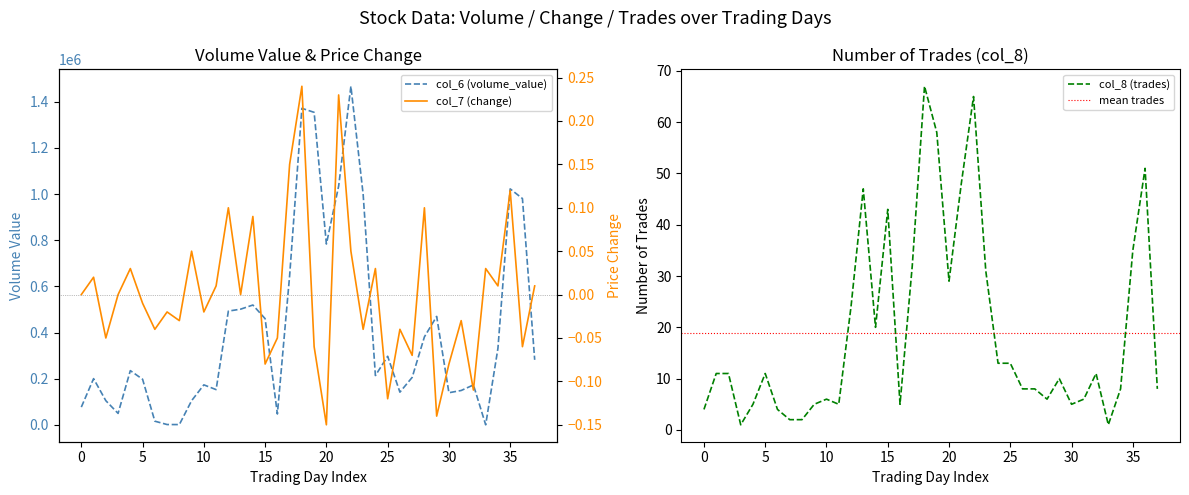

Reading left to right, what are all the values shown in this chart?

col_6 (volume_value): 77270.0	200600.0	105070.0	50020.0	235380.0	197870.0	16280.0	1730.0	1600.0	105080.0	173620.0	153090.0	493240.0	501550.0	519530.0	460330.0	47430.0	646500.0	1371770.0	1354300.0	783740.0	1034640.0	1467300.0	998880.0	214060.0	297400.0	142080.0	205960.0	381570.0	470120.0	139550.0	149250.0	173280.0	630.0	331900.0	1022600.0	980840.0	282130.0
col_7 (change): 0.0	0.0	-0.1	0.0	0.0	-0.0	-0.0	-0.0	-0.0	0.1	-0.0	0.0	0.1	0.0	0.1	-0.1	-0.1	0.1	0.2	-0.1	-0.1	0.2	0.1	-0.0	0.0	-0.1	-0.0	-0.1	0.1	-0.1	-0.1	-0.0	-0.1	0.0	0.0	0.1	-0.1	0.0
col_8 (trades): 4.0	11.0	11.0	1.0	5.0	11.0	4.0	2.0	2.0	5.0	6.0	5.0	24.0	47.0	20.0	43.0	5.0	32.0	67.0	58.0	29.0	48.0	65.0	31.0	13.0	13.0	8.0	8.0	6.0	10.0	5.0	6.0	11.0	1.0	8.0	35.0	51.0	8.0